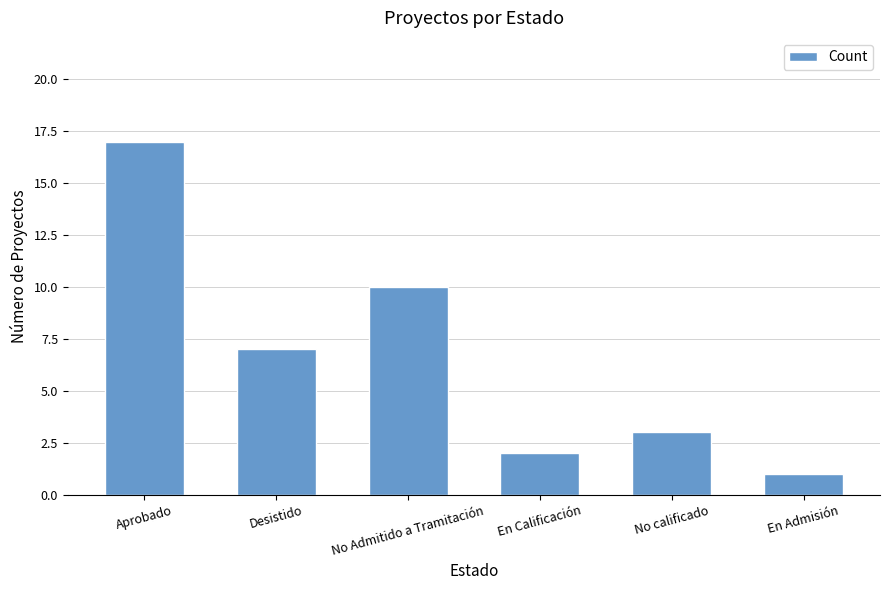

What value does the data have at Desistido, to the nearest 10?

10